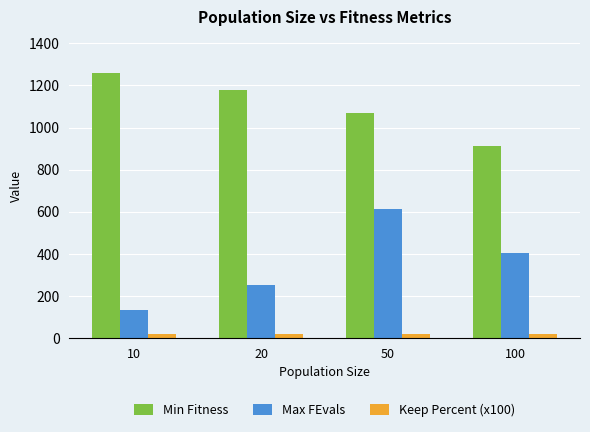

Rank the categories by Min Fitness value from lowest to highest.

100, 50, 20, 10